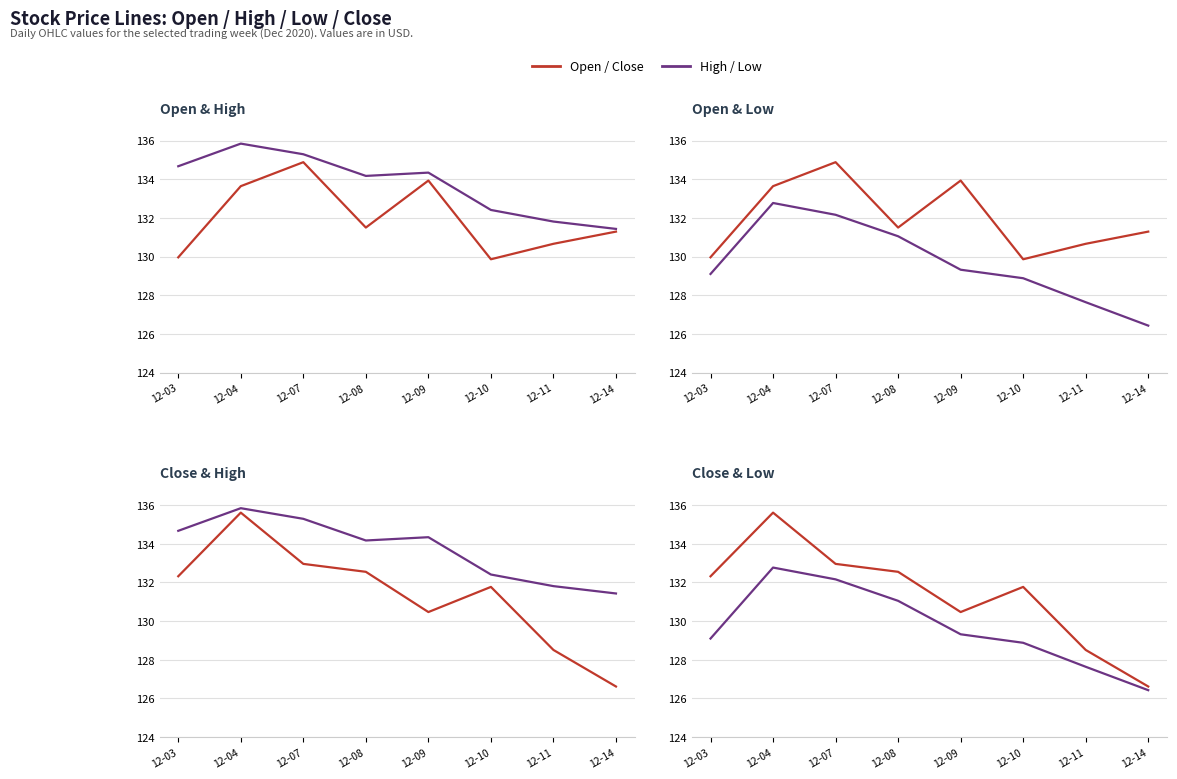

True or false: Low and Open cross at least once.

False